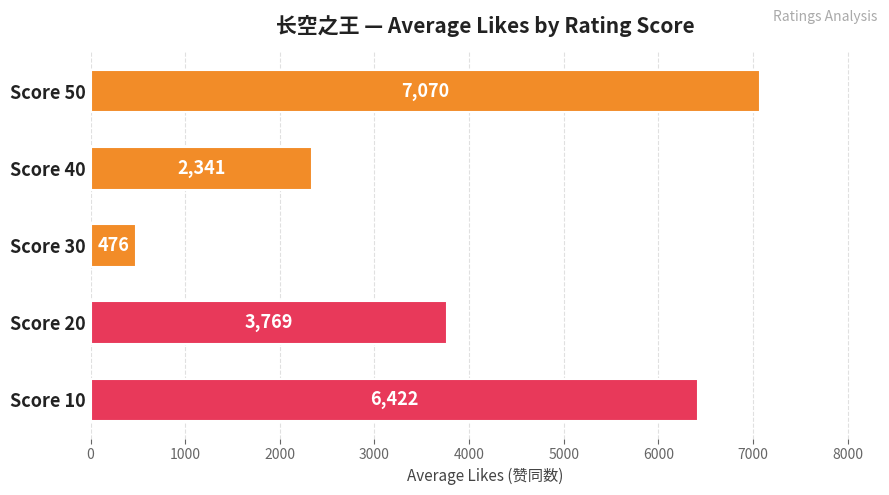

What is the greatest value displayed?

7069.9